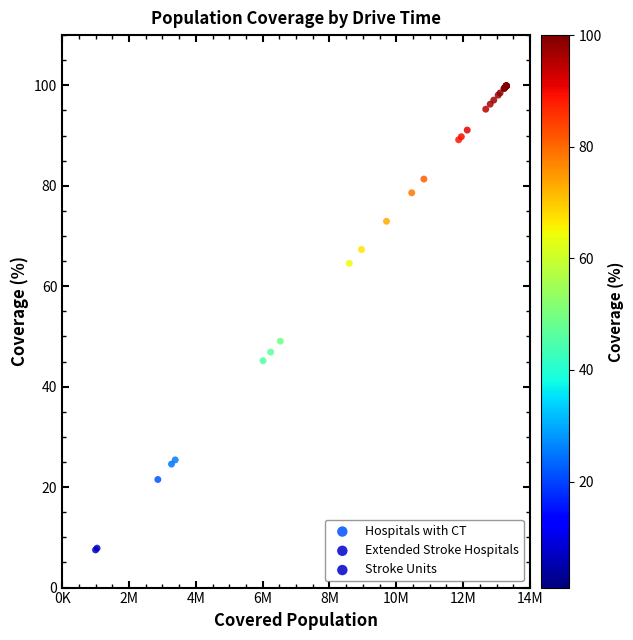

What are all the series names shown in the legend?

Hospitals with CT, Extended Stroke Hospitals, Stroke Units